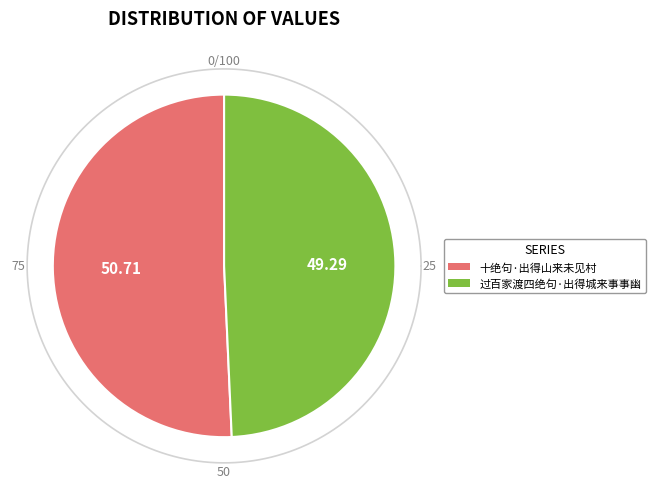

The 十绝句·出得山来未见村 slice represents 51% of the pie. True or false?

True